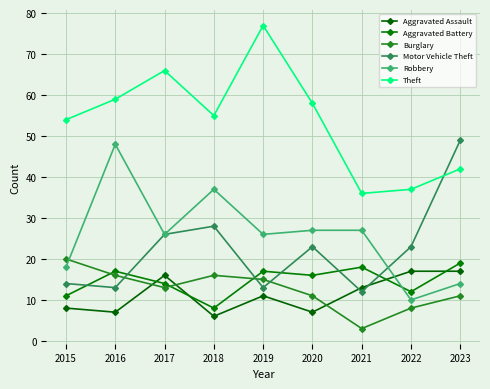

What is the difference between the highest and lowest values at 2021?

33